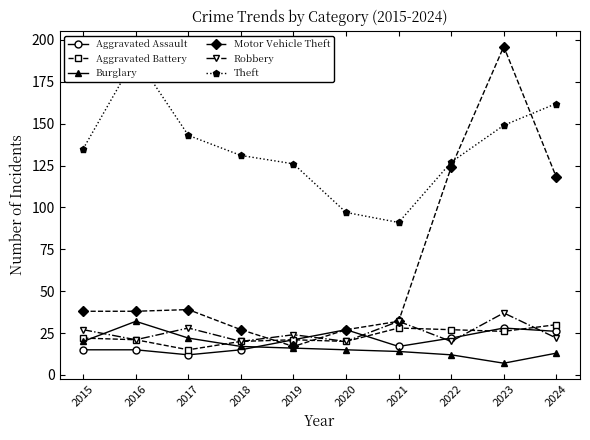

True or false: Theft has a value of 103 at 2023.

False